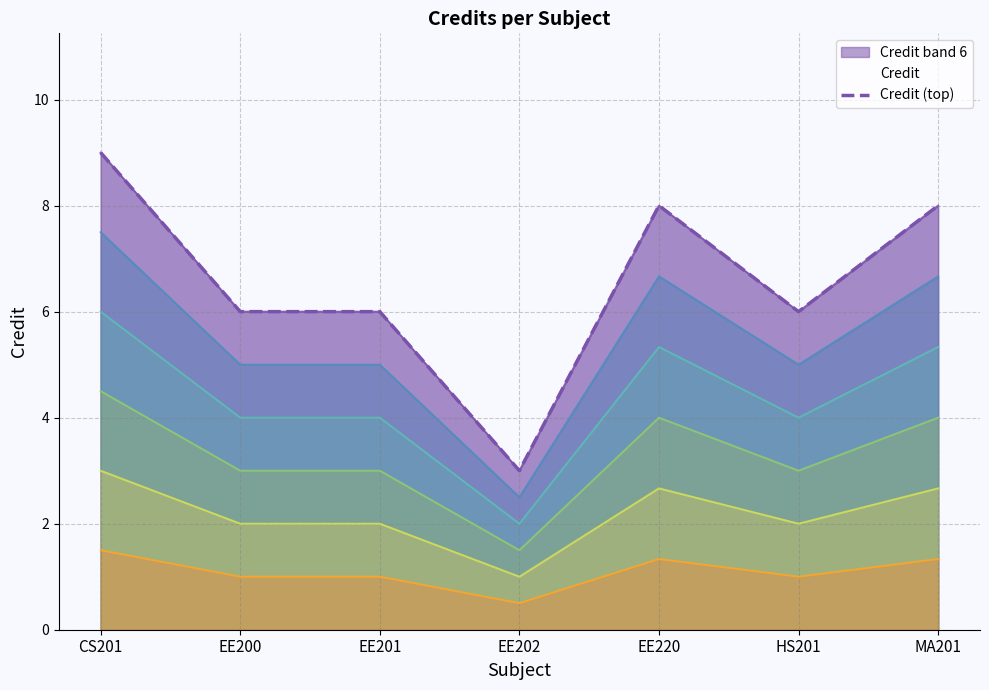

Does the chart display data point markers on the line(s)?

No